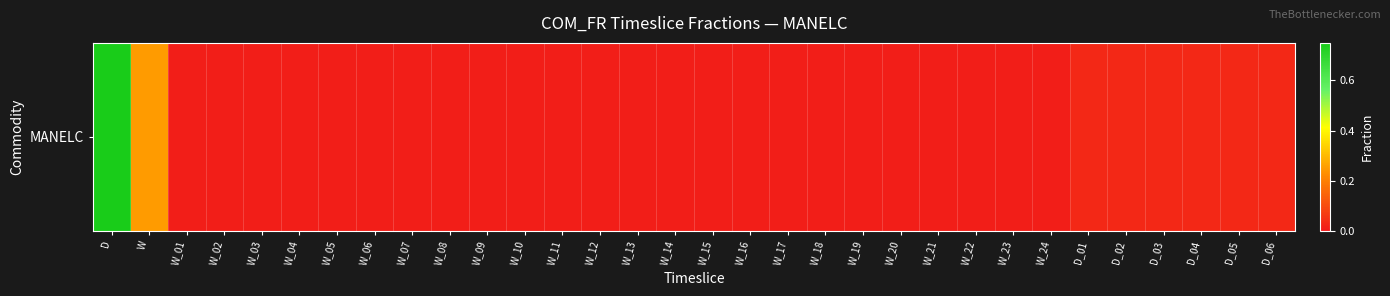

Rank the categories by value from highest to lowest.

D, W, D_01, D_02, D_03, D_04, D_05, D_06, W_01, W_02, W_03, W_04, W_05, W_06, W_07, W_08, W_09, W_10, W_11, W_12, W_13, W_14, W_15, W_16, W_17, W_18, W_19, W_20, W_21, W_22, W_23, W_24